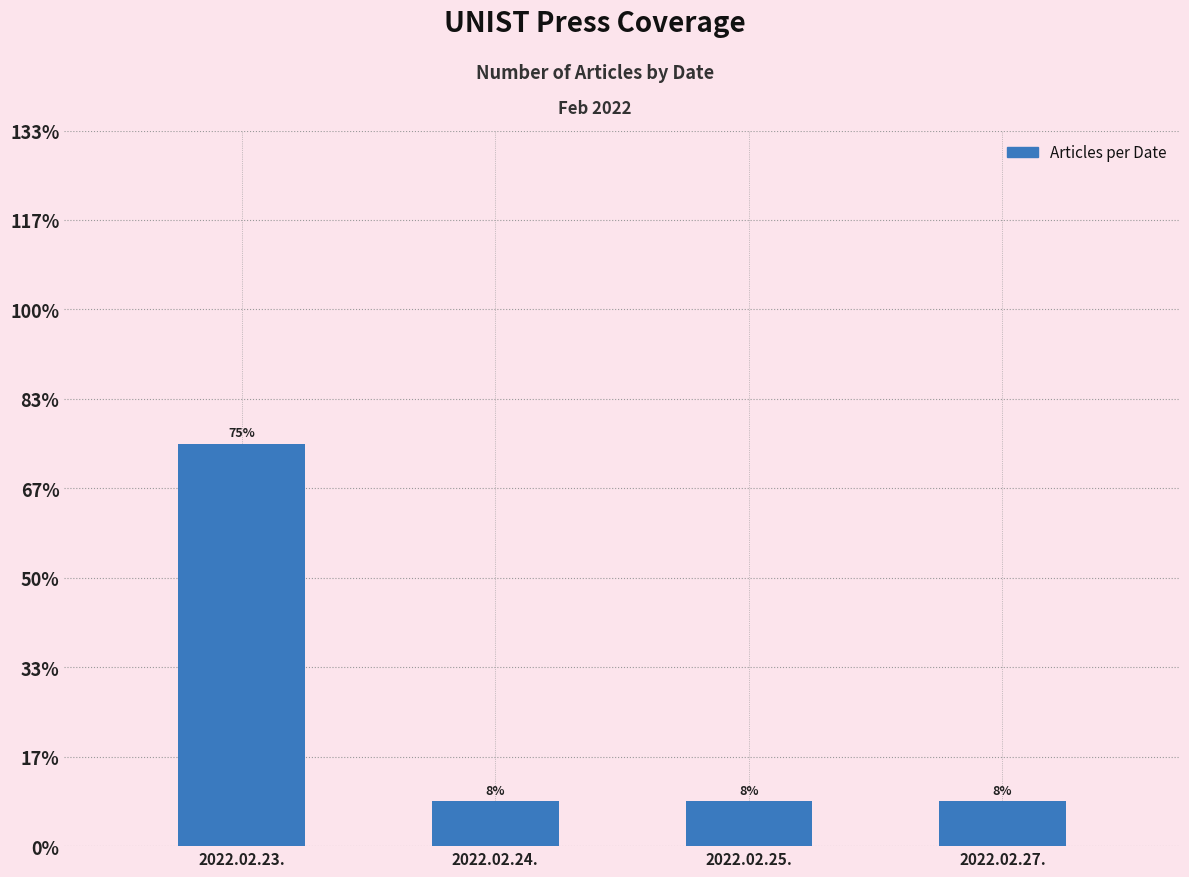

What is the ratio of the value at 2022.02.27. to the value at 2022.02.23.?

0.1